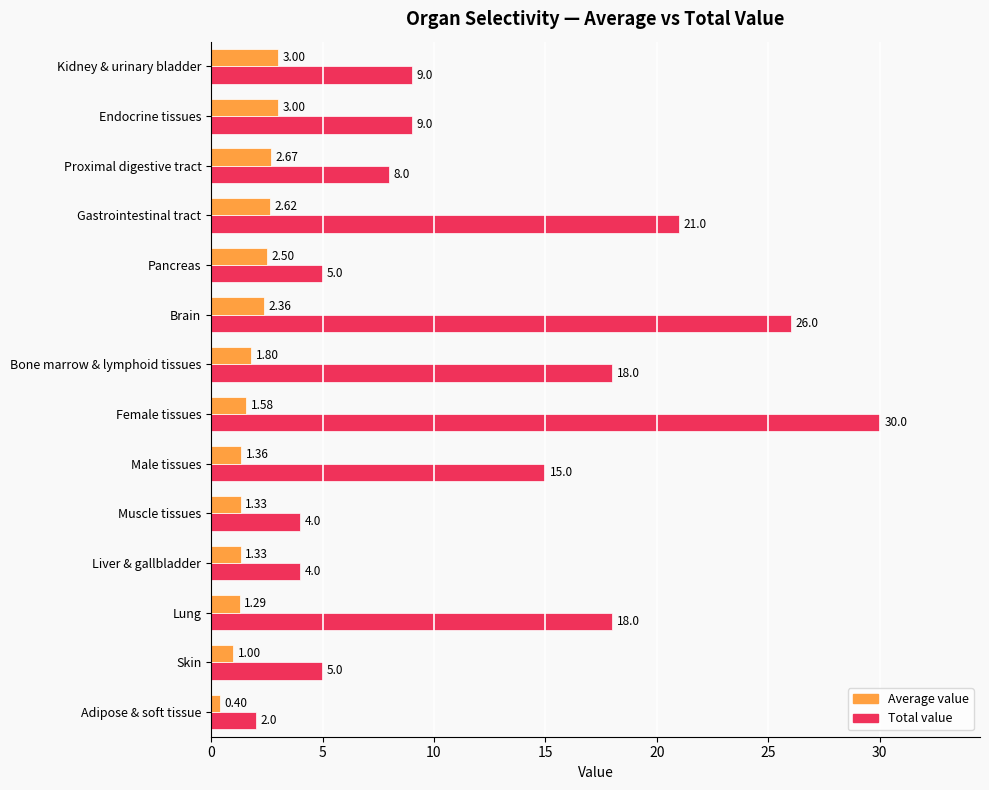

At which category is the sum across all series the highest?

Female tissues